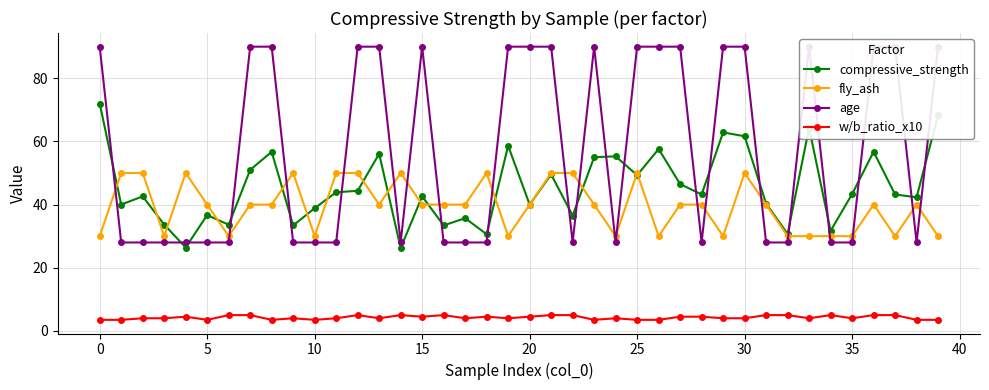

Which series ends up on top after the final intersection of fly_ash and compressive_strength?

compressive_strength